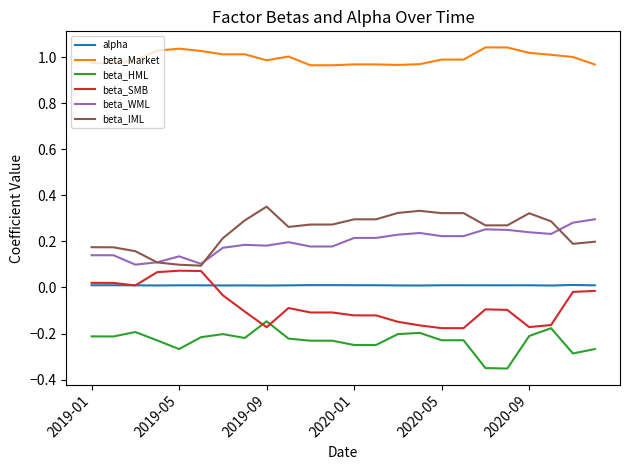

True or false: beta_Market and beta_WML cross at least once.

False